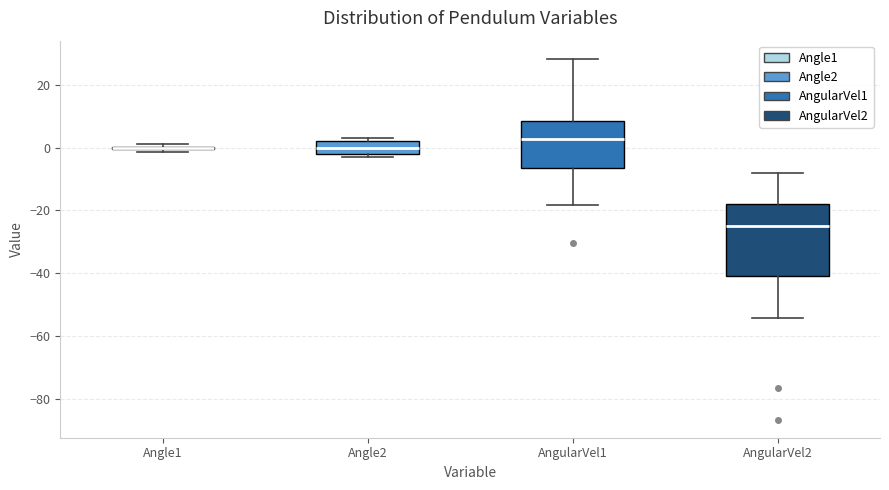

Reading left to right, transcribe this box plot: for each box, give where its median line is, the range the box spans, and where its two whiskers end, as read against the y-axis. The values are not printed on the chart, so give them approximately, as read against the axis.

Angle1: box collapsed to a line at 0, whiskers -2 to 2
Angle2: median 0, box -2 to 2, whiskers -4 to 2 (just above the box's upper edge)
AngularVel1: median 2, box -6 to 8, whiskers -18 to 28
AngularVel2: median -24, box -40 to -18, whiskers -54 to -8